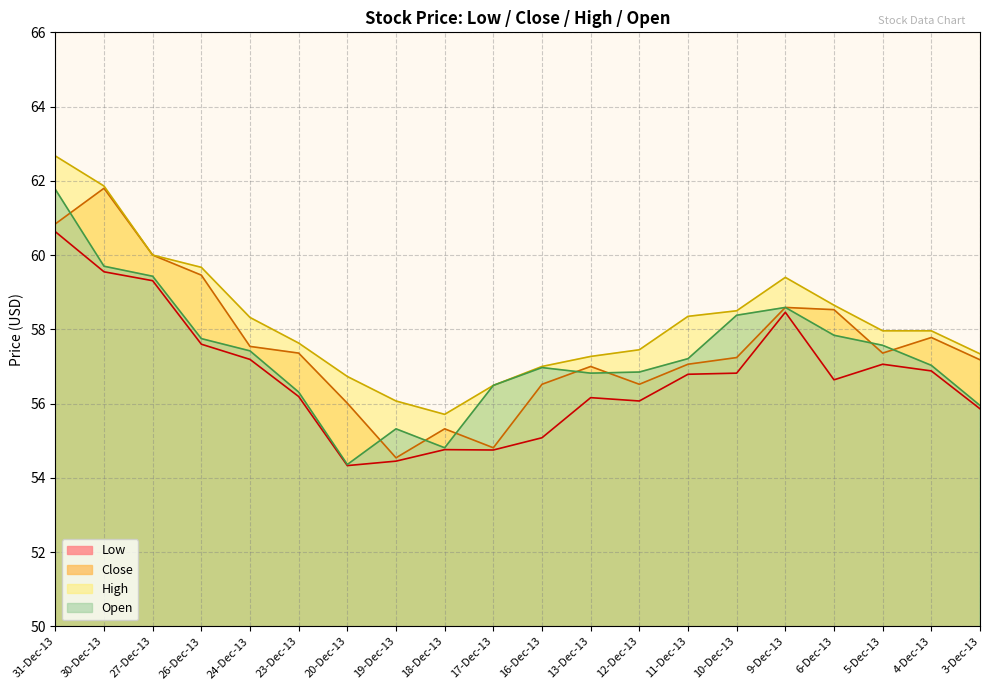

What is the total value across all series at 27-Dec-13?

238.7